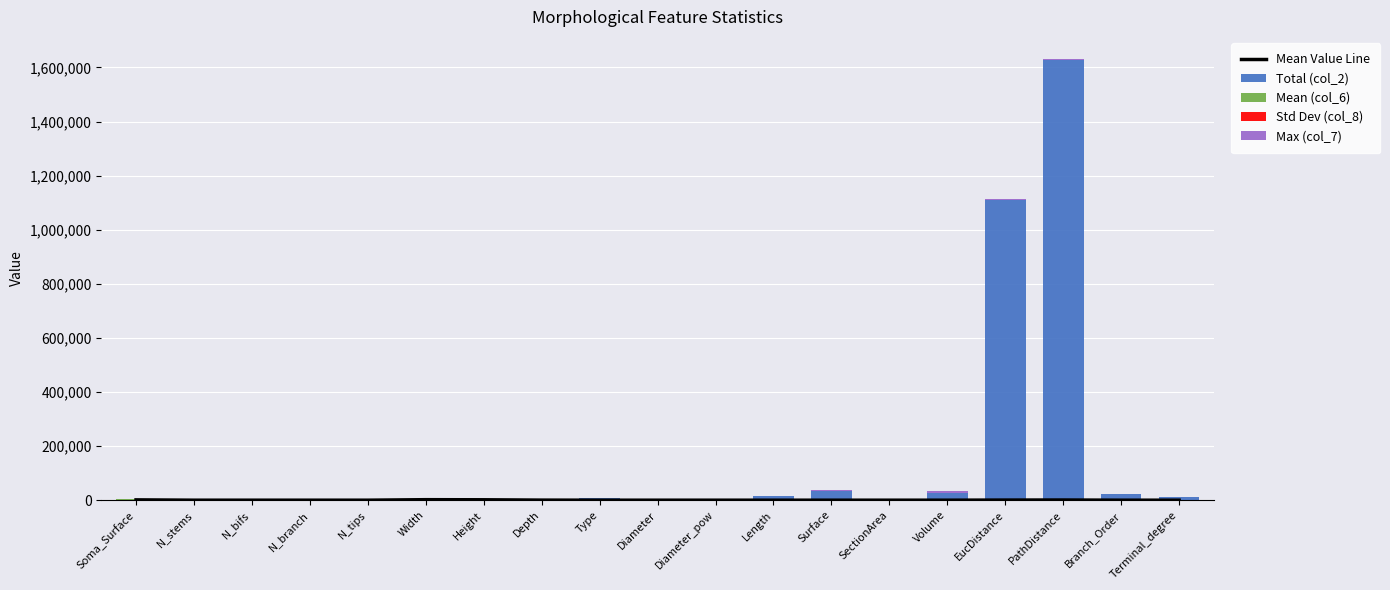

How many groups of bars are there?

19